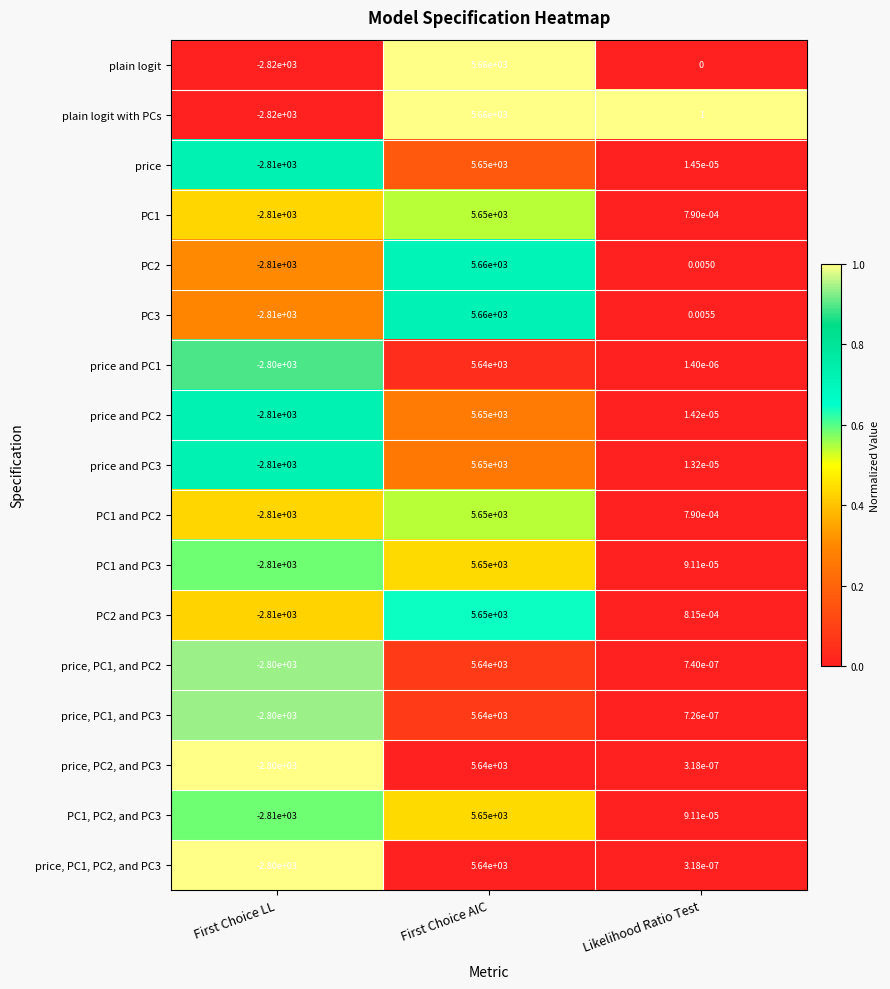

Which series changed the most between First Choice AIC and Likelihood Ratio Test?

plain logit